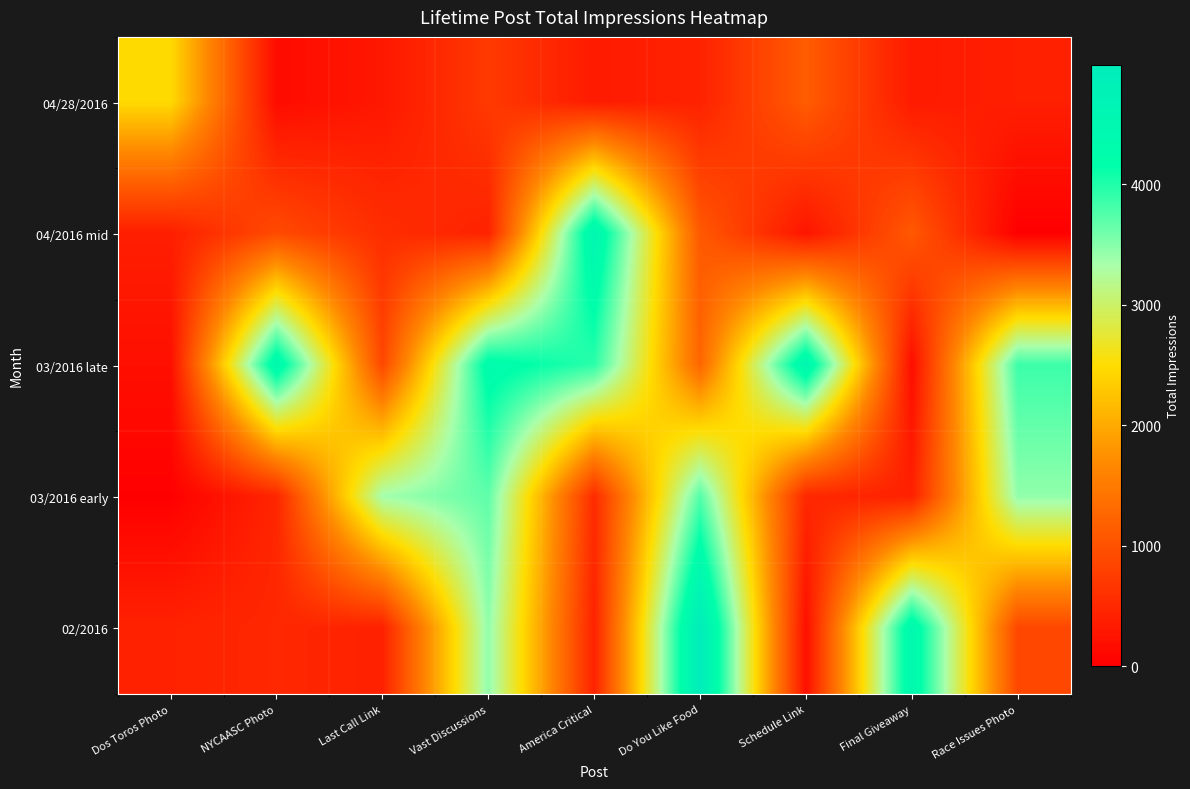

How many data points does each series have?

9